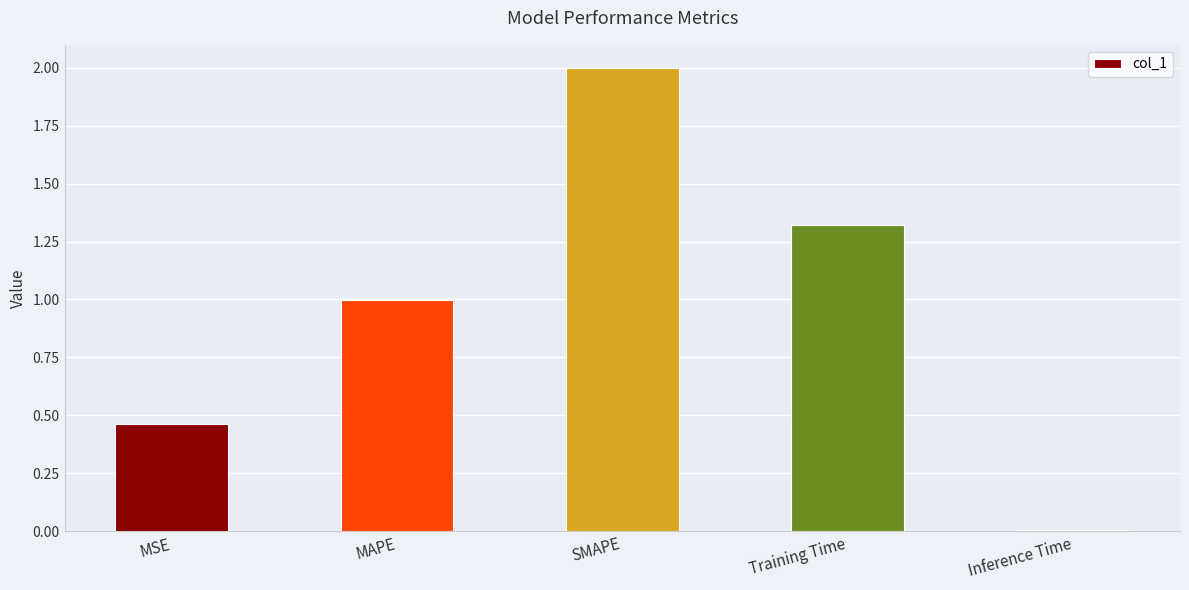

What is the ratio of the value at MSE to the value at Training Time?

0.4